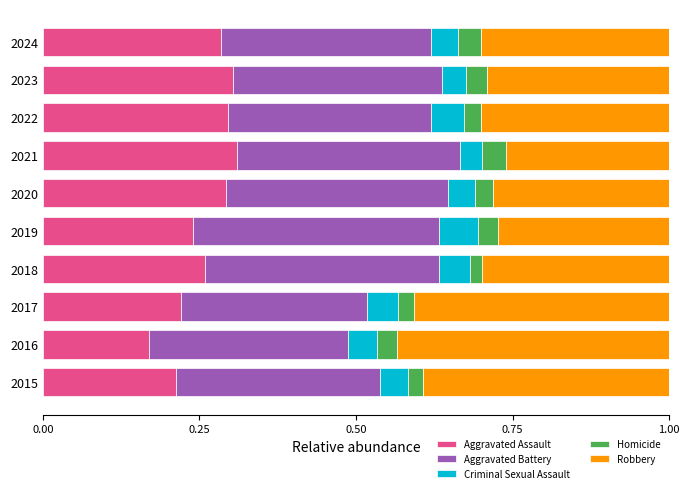

Where is Aggravated Assault nearest to the value 0?

2016